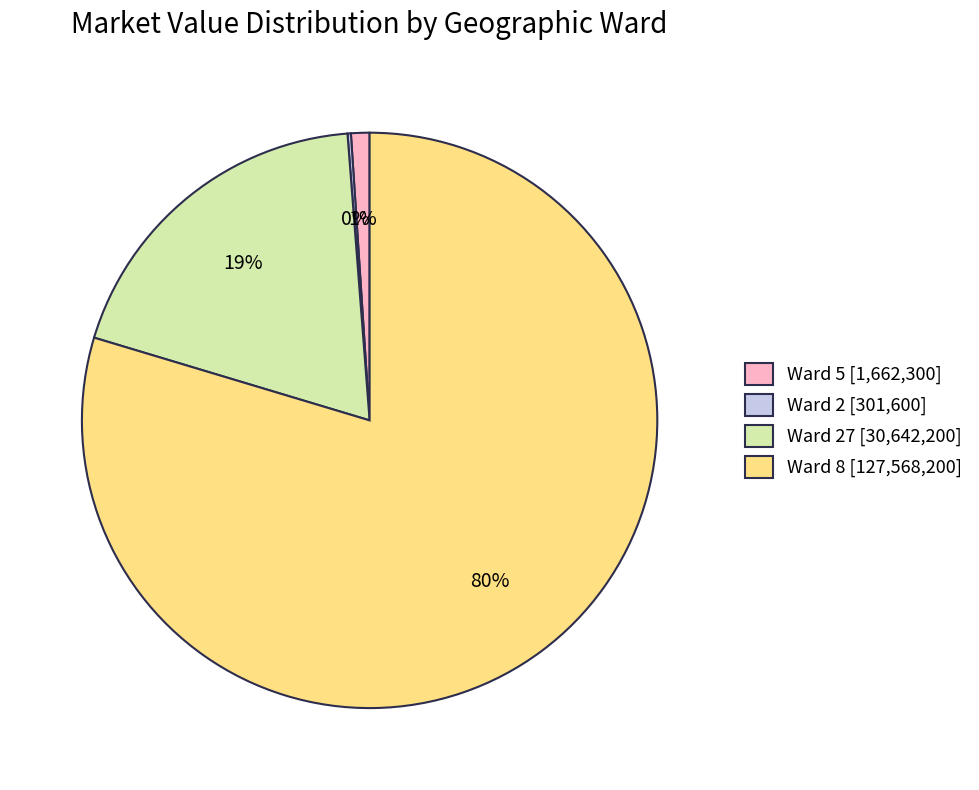

Which slice is the largest?

Ward 8 [127,568,200]